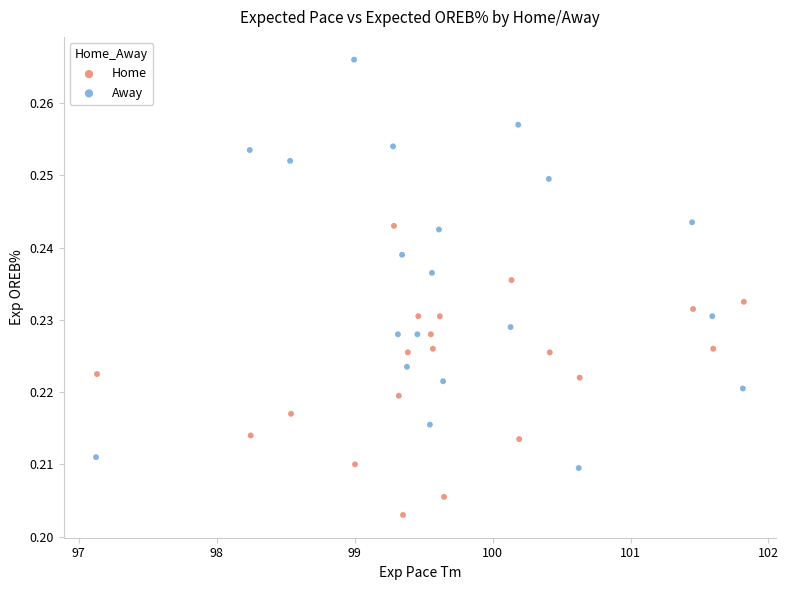

Which series reaches the minimum Y coordinate?

Home